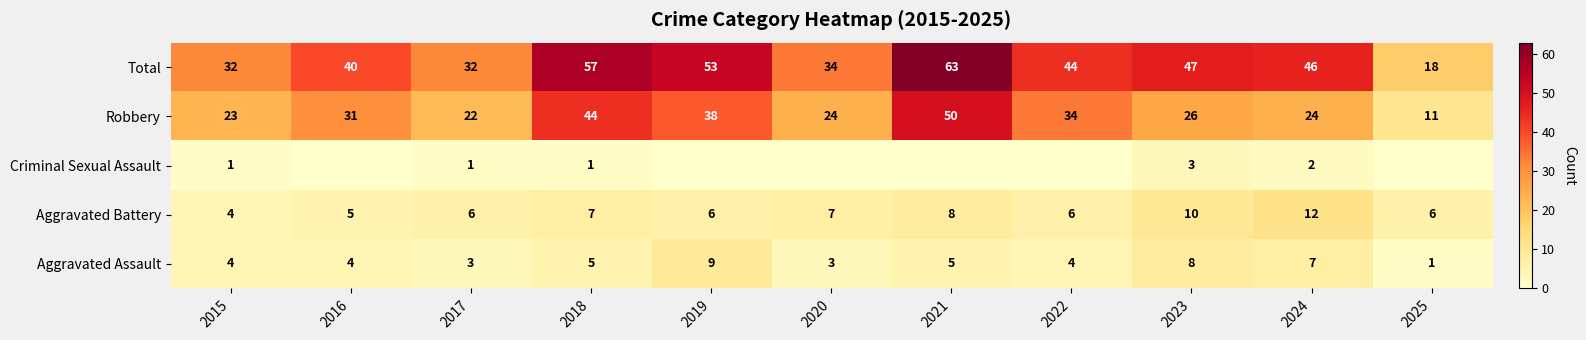

At which category is the sum across all series the highest?

2021